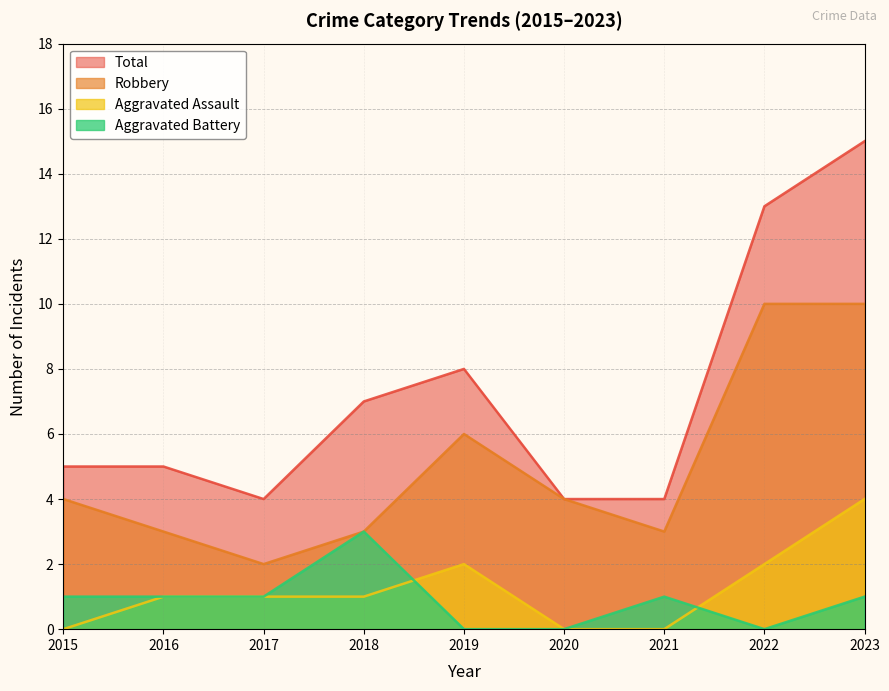

True or false: Aggravated Battery and Robbery cross at least once.

False